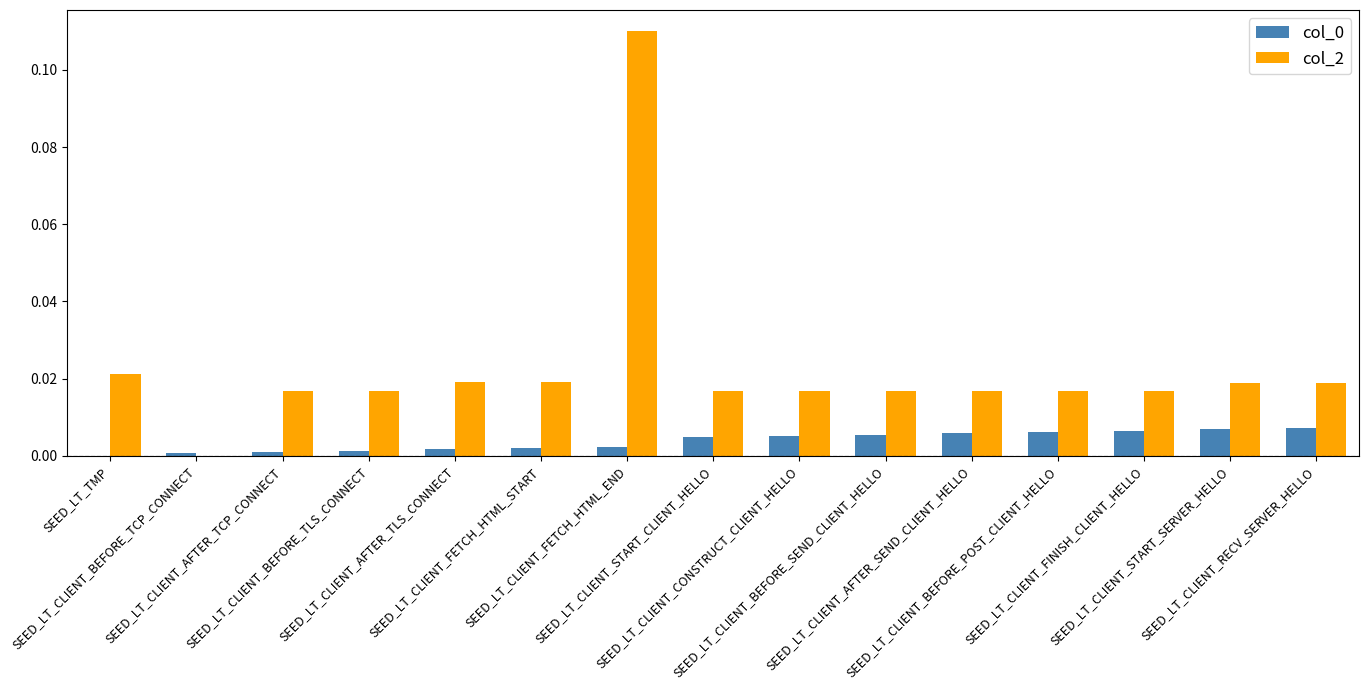

What is the sum of all col_2 values?

0.3